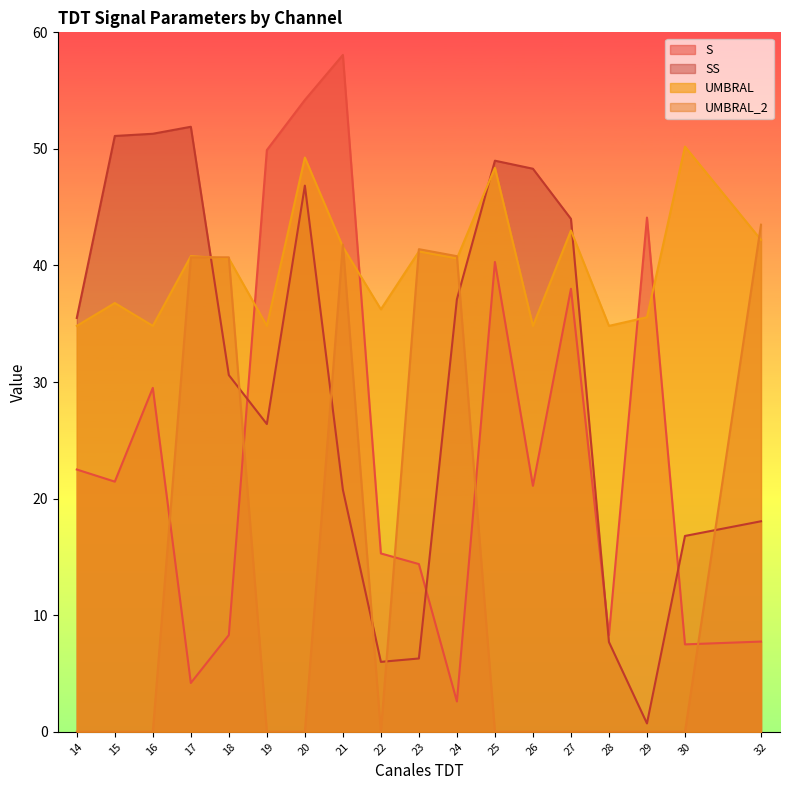

Reading left to right, extract all data points from this chart.

S: 14=22.5	15=21.5	16=29.5	17=4.2	18=8.3	19=49.9	20=54.2	21=58.1	22=15.3	23=14.4	24=2.6	25=40.3	26=21.1	27=38.0	28=8.3	29=44.1	30=7.5	32=7.7
SS: 14=35.5	15=51.1	16=51.3	17=51.9	18=30.6	19=26.4	20=46.9	21=20.8	22=6.0	23=6.3	24=37.1	25=49.0	26=48.3	27=44.0	28=7.7	29=0.7	30=16.8	32=18.1
UMBRAL: 14=34.8	15=36.8	16=34.8	17=40.8	18=40.6	19=34.8	20=49.3	21=41.6	22=36.2	23=41.2	24=40.6	25=48.4	26=34.8	27=43.0	28=34.8	29=35.6	30=50.2	32=42.2
UMBRAL_2: 14=0.0	15=0.0	16=0.0	17=40.7	18=40.7	19=0.0	20=0.0	21=41.8	22=0.0	23=41.4	24=40.8	25=0.0	26=0.0	27=0.0	28=0.0	29=0.0	30=0.0	32=43.5